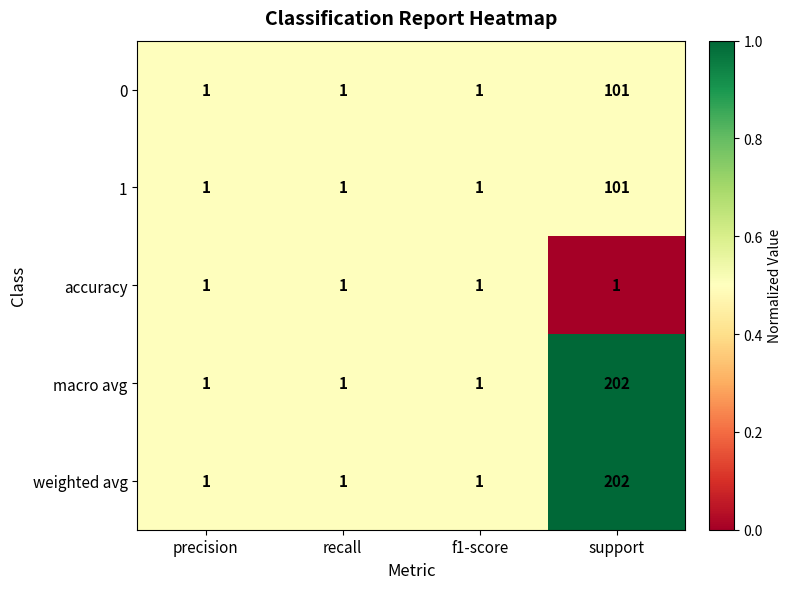

Reading left to right, what are all the values shown in this chart?

0: 1	1	1	101
1: 1	1	1	101
accuracy: 1	1	1	1
macro avg: 1	1	1	202
weighted avg: 1	1	1	202